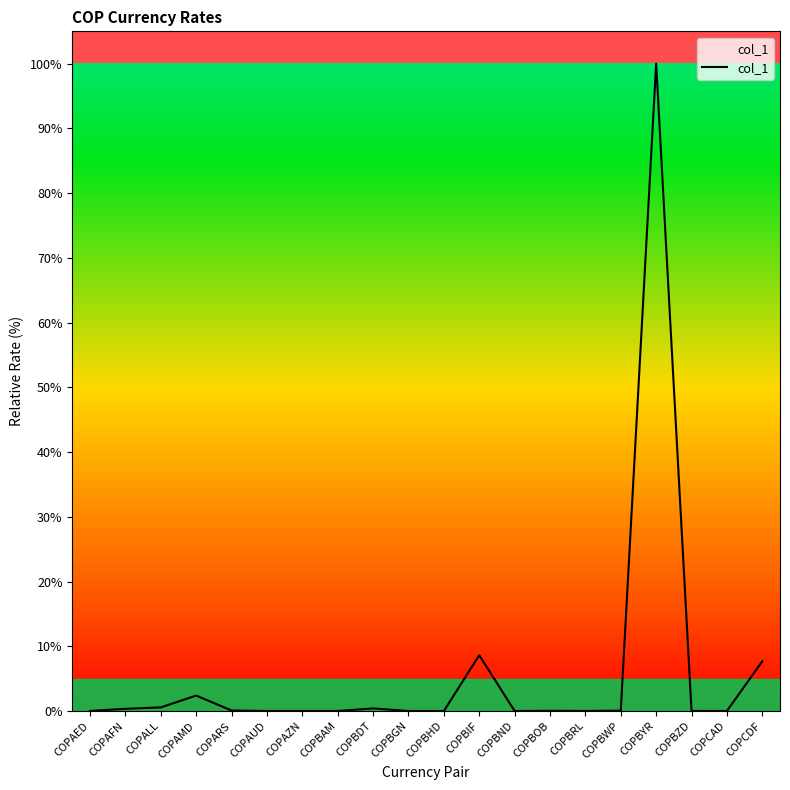

What value does the data have at COPBYR?

100.0